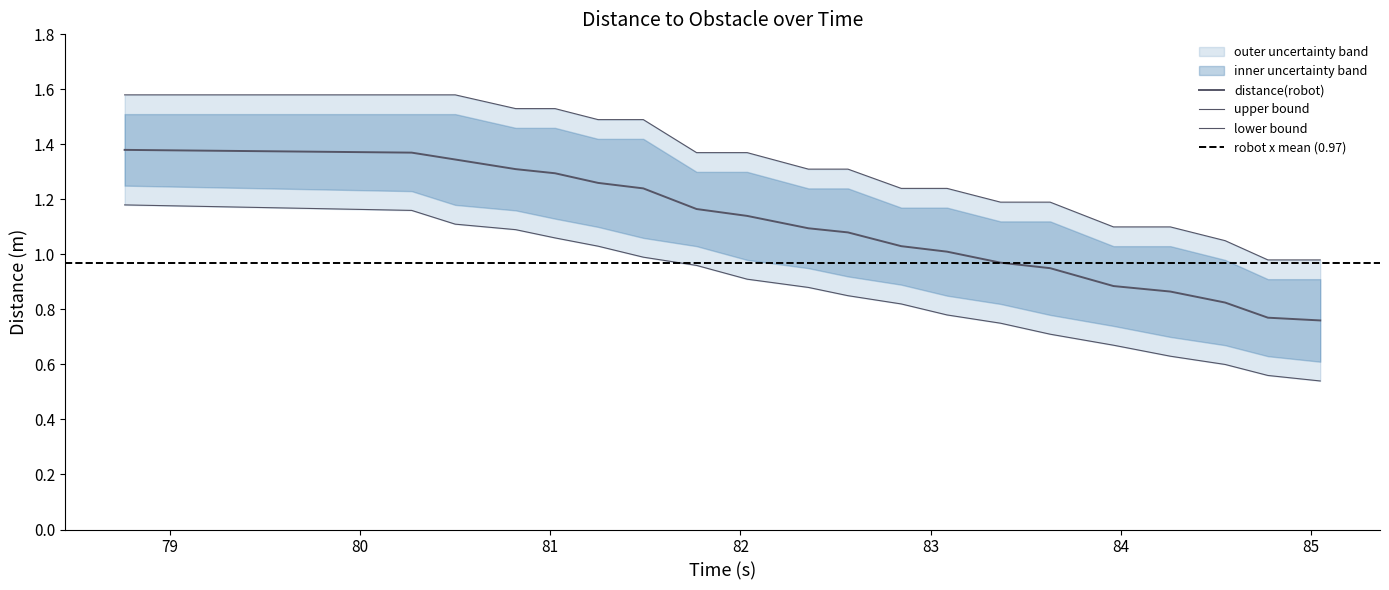

At how many categories does at least one series exceed 0?

20